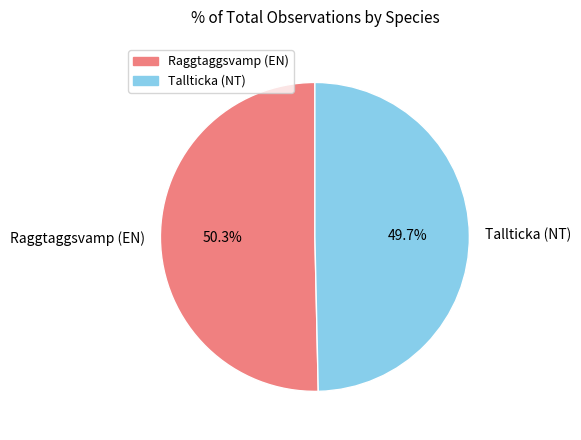

Is the sum of Tallticka (NT) and Raggtaggsvamp (EN) greater than half?

Yes